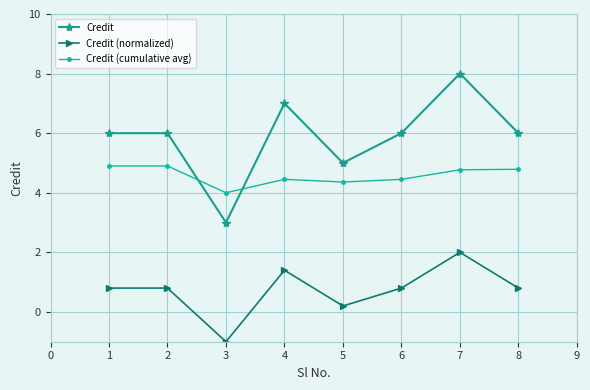

Which series has the largest total across all categories?

Credit